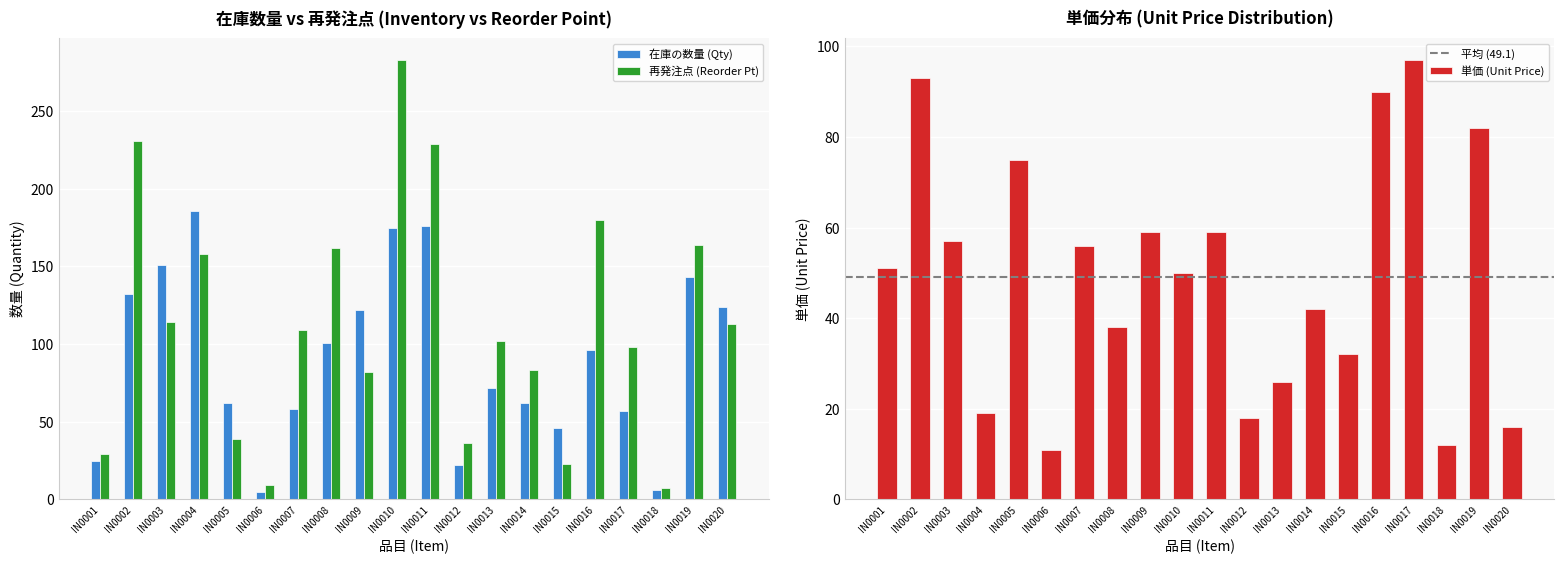

At how many categories does at least one series exceed 136?

8